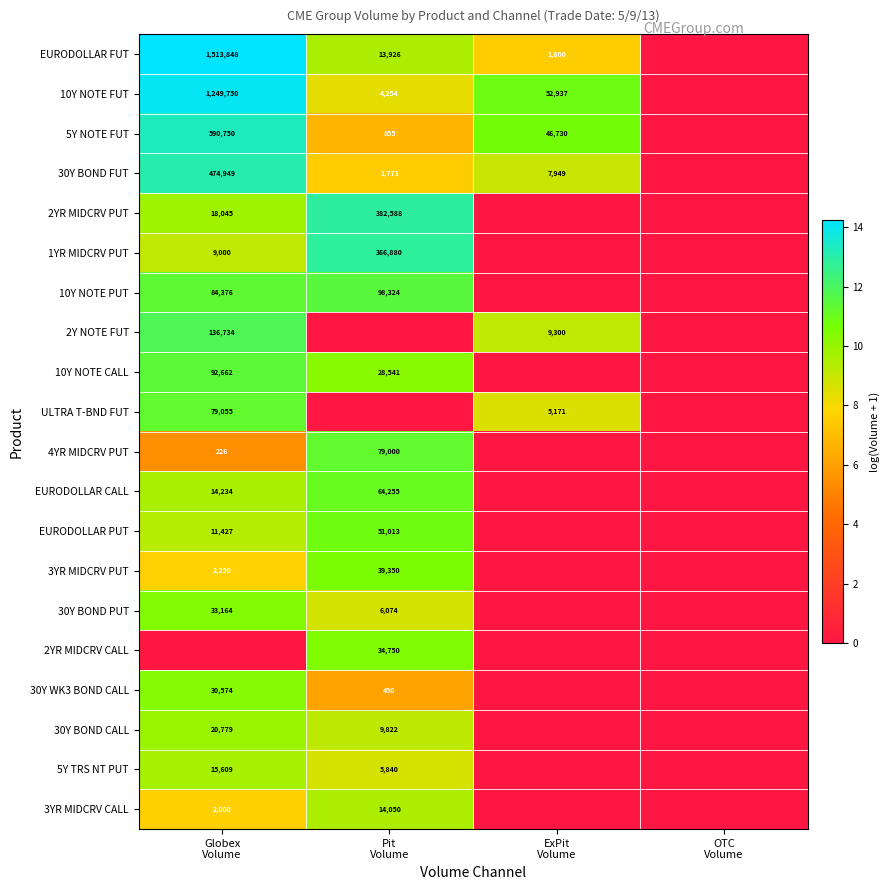

Where is 10Y NOTE FUT nearest to the value 7?

Pit Volume